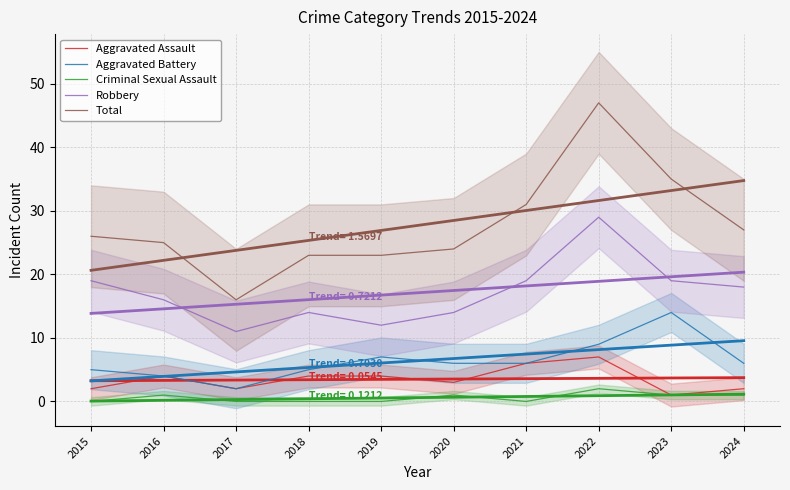

At which label does Criminal Sexual Assault first exceed 1?

2022